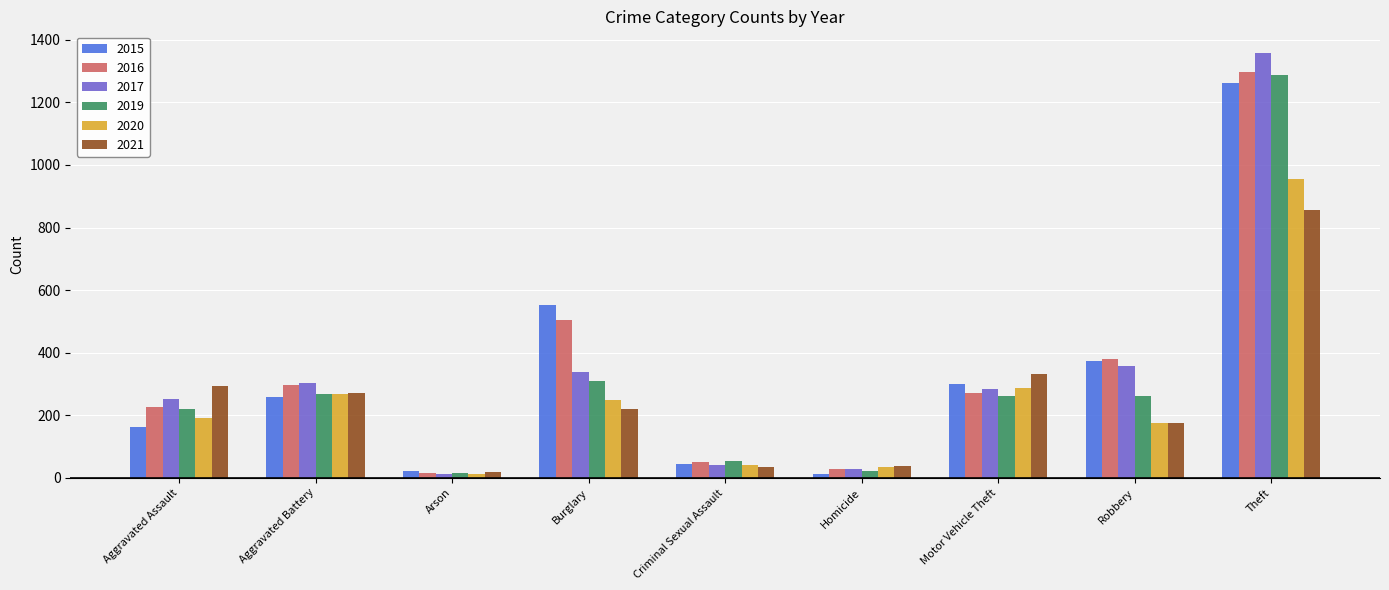

Is it true that 2021 equals 18 at Arson?

True